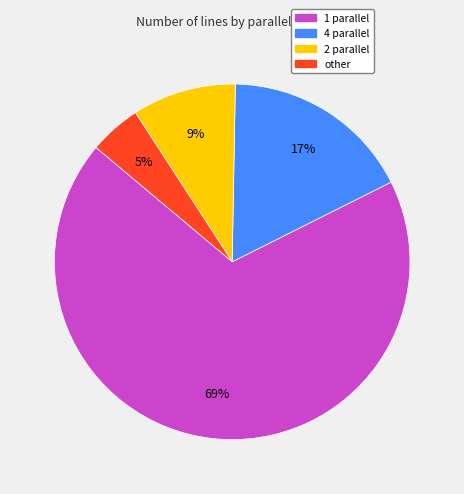

Do 1 parallel and 4 parallel together represent more than half of the pie?

Yes